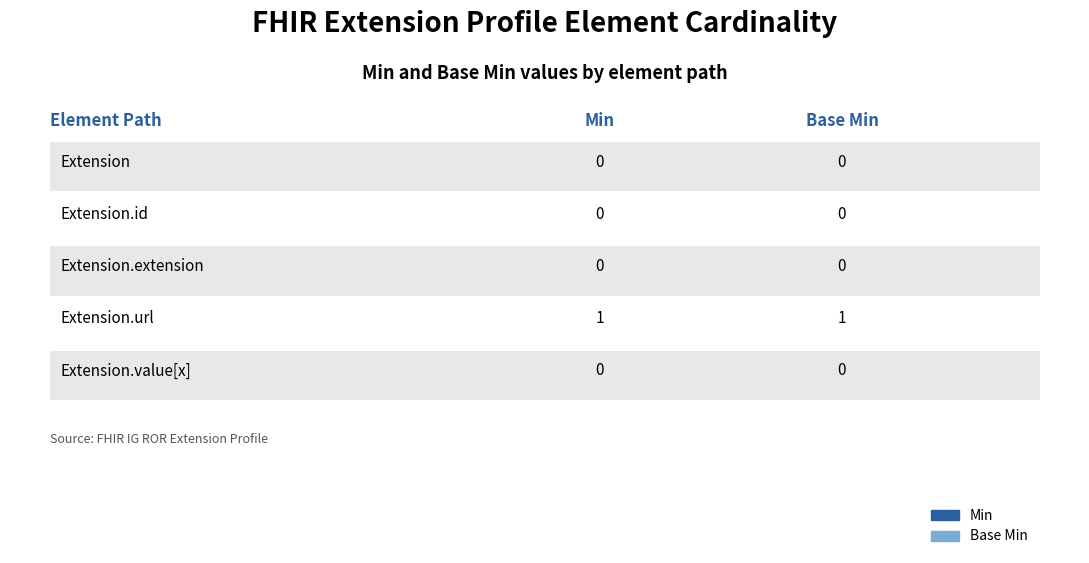

How many Base Min values are between 0 and 1?

5